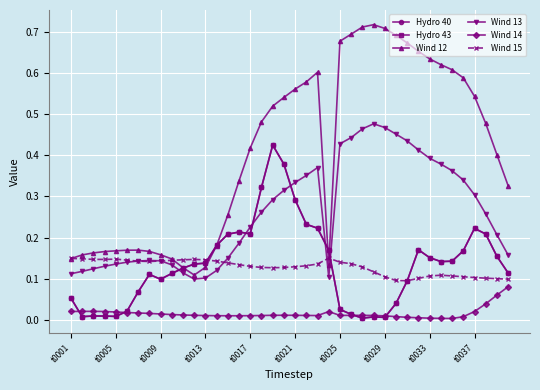

Does the chart have visible grid lines?

Yes